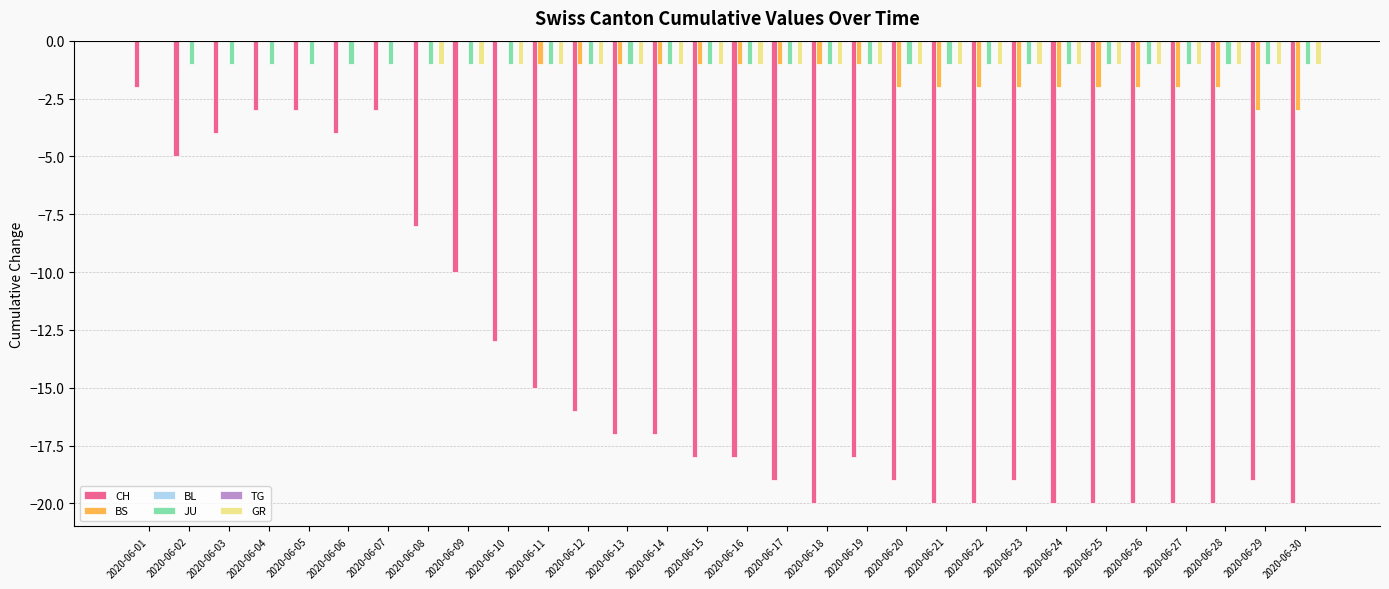

At which category is the sum across all series the highest?

2020-06-01